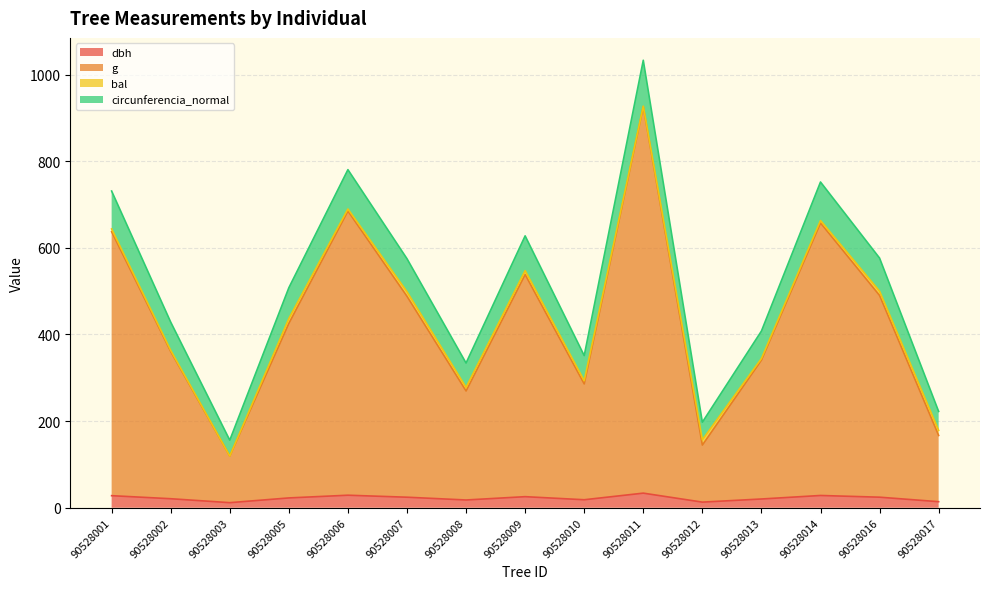

How many data points does each series have?

15